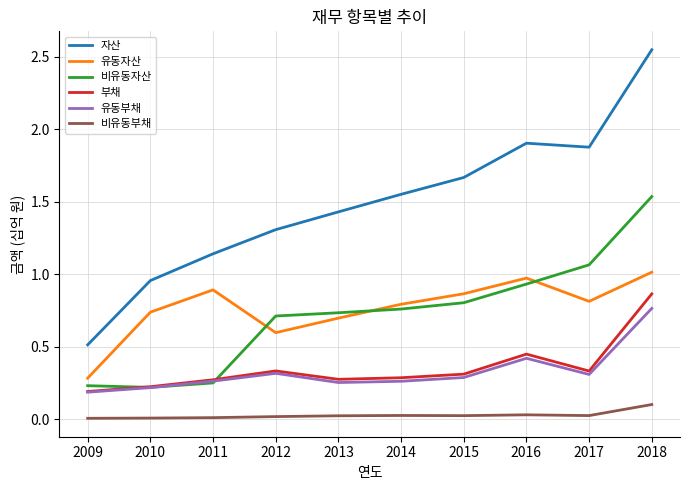

True or false: 비유동자산 and 비유동부채 cross at least once.

False